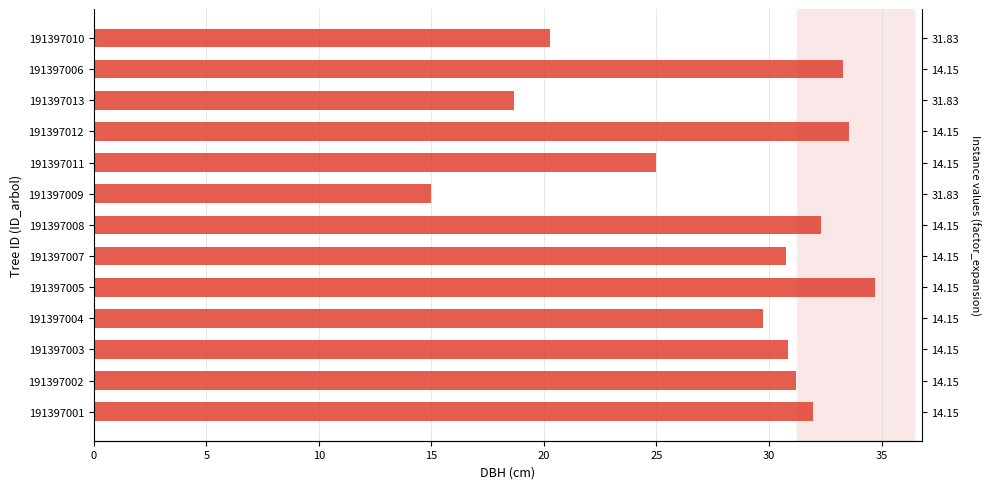

The value at 191397012 is 18.5. True or false?

False